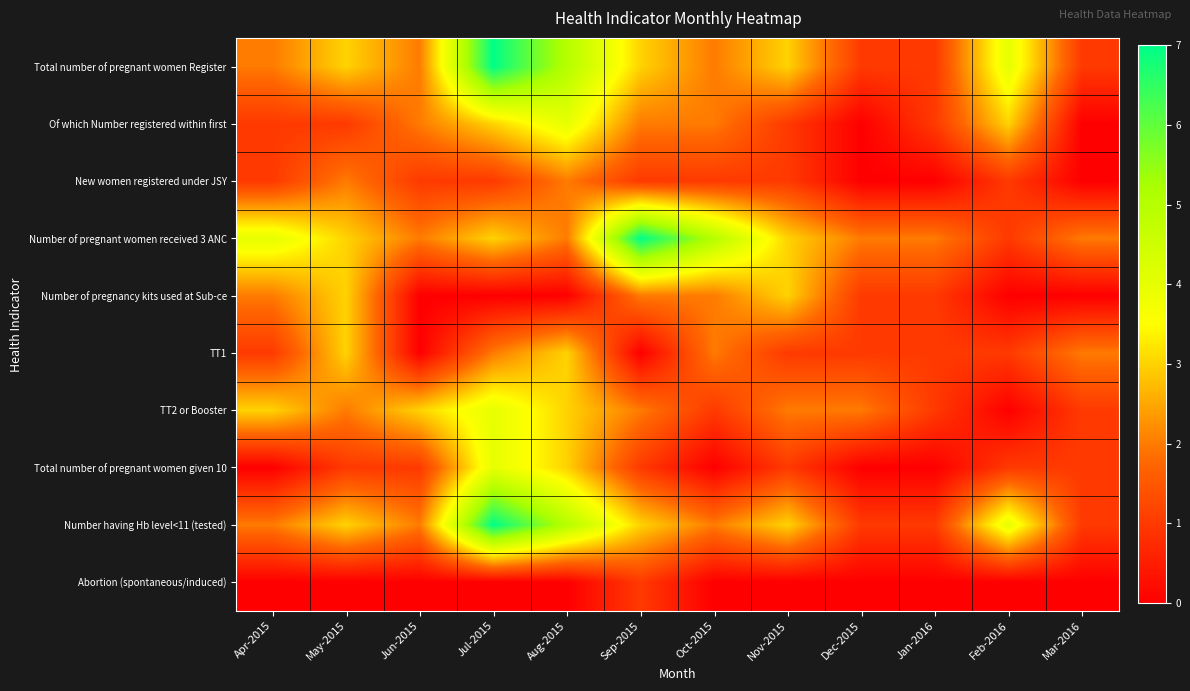

What is the total value across all series at May-2015?

21